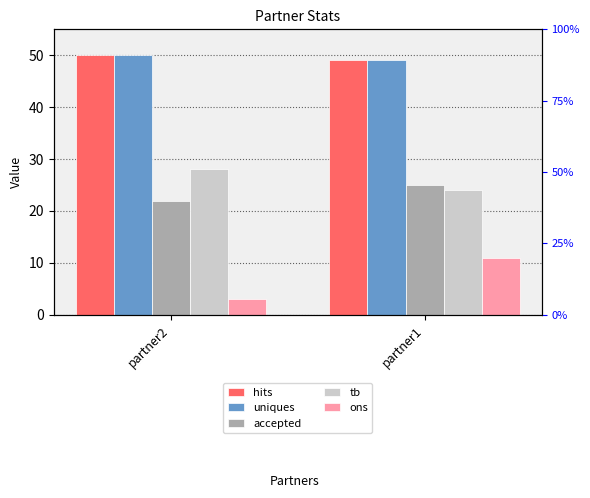

Count the tb values in the range 24 to 28.

2